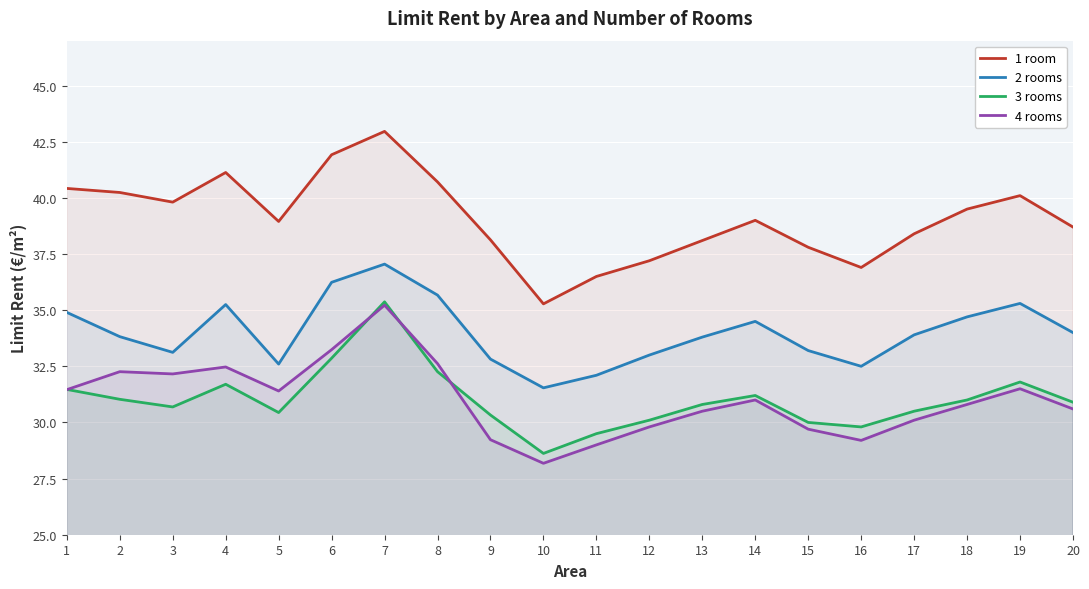

How many distinct data groups are displayed?

4